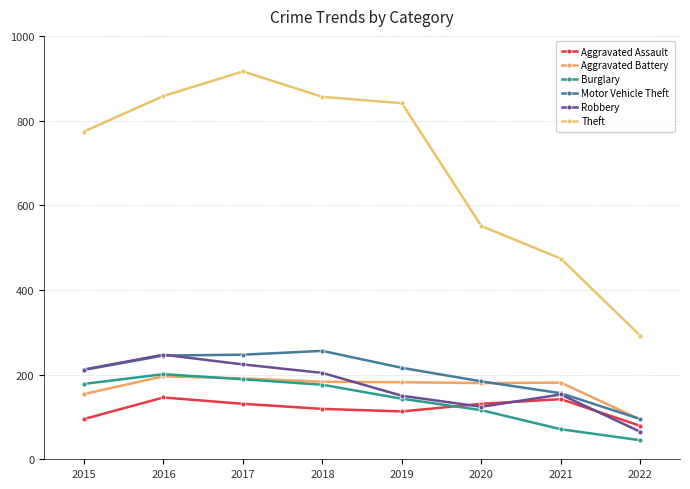

What is the value of the Robbery point at the 8th from the left?

65